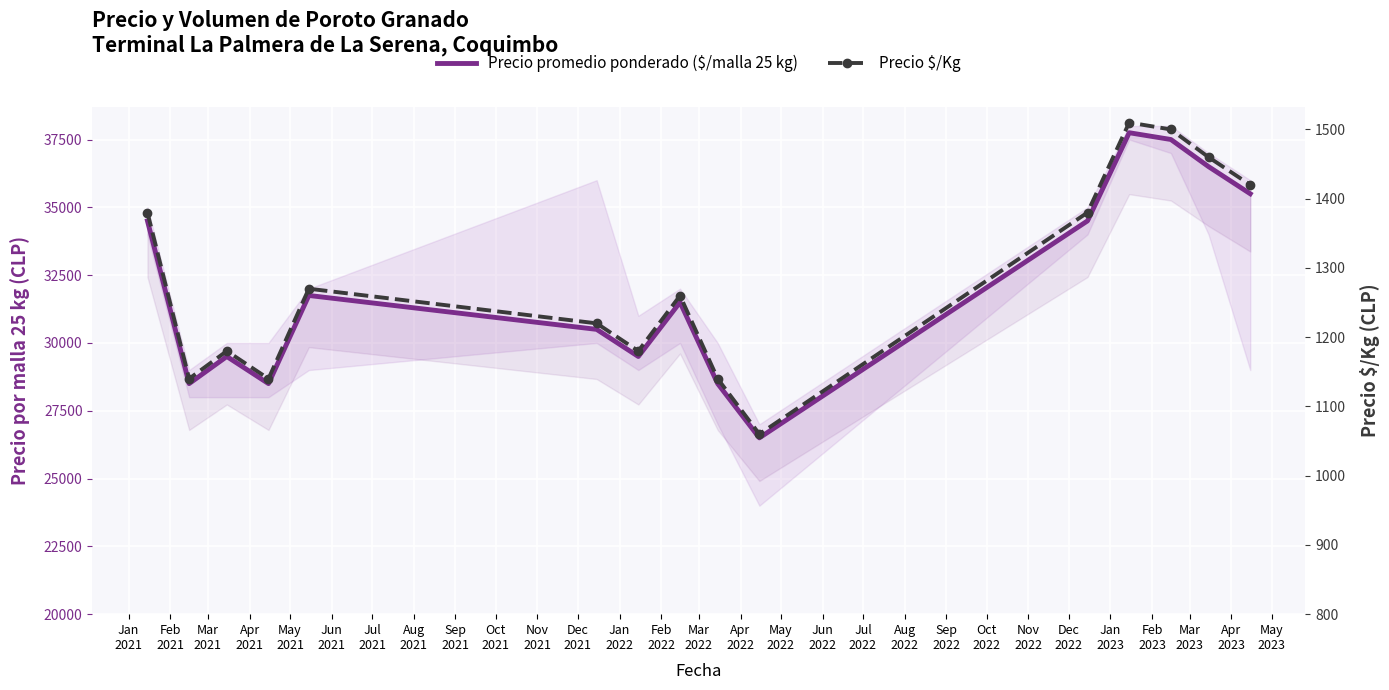

Reading right to left, transcribe all the data shown in this chart.

Precio promedio ponderado ($/malla 25 kg): 35500	36500	37500	37750	34500	26500	28500	31500	29500	30500	31750	28500	29500	28500	34500
Precio $/Kg: 1420	1460	1500	1510	1380	1060	1140	1260	1180	1220	1270	1140	1180	1140	1380